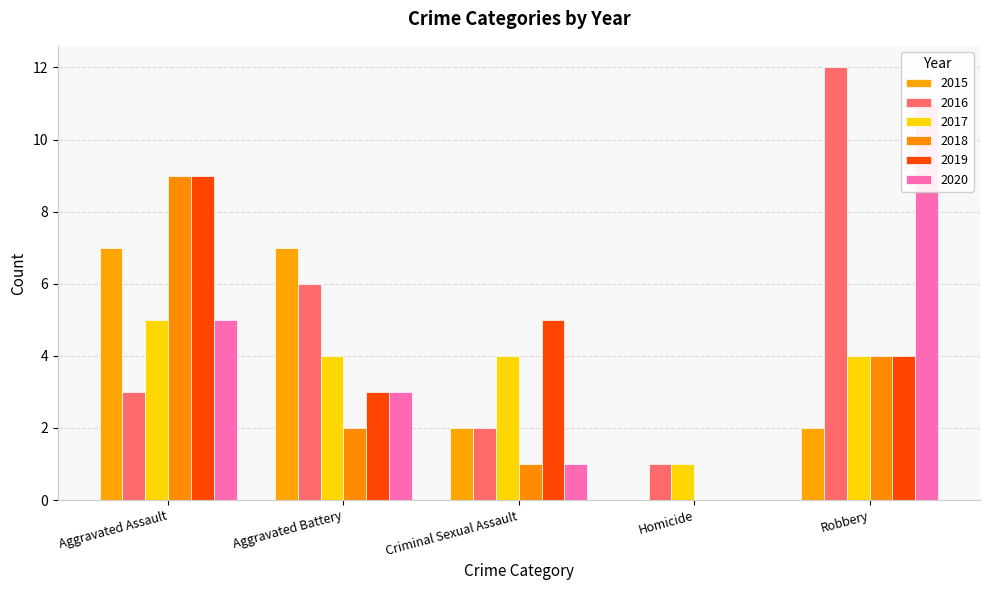

True or false: 2020 has a value of 0 at Homicide.

True